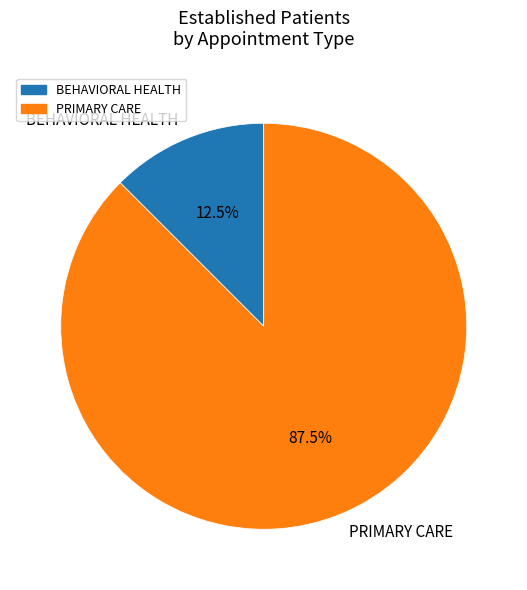

To the nearest percent, what is the average slice percentage?

50%